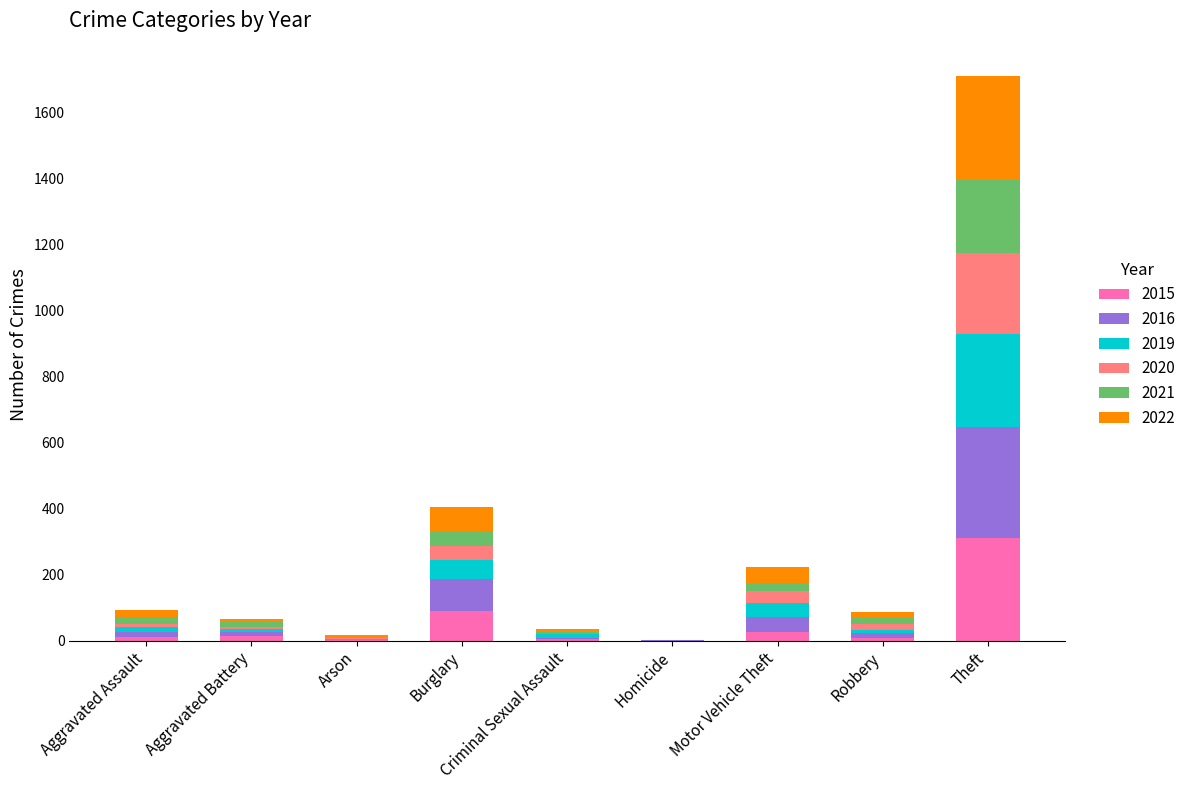

What is the sum of all 2015 values?

468